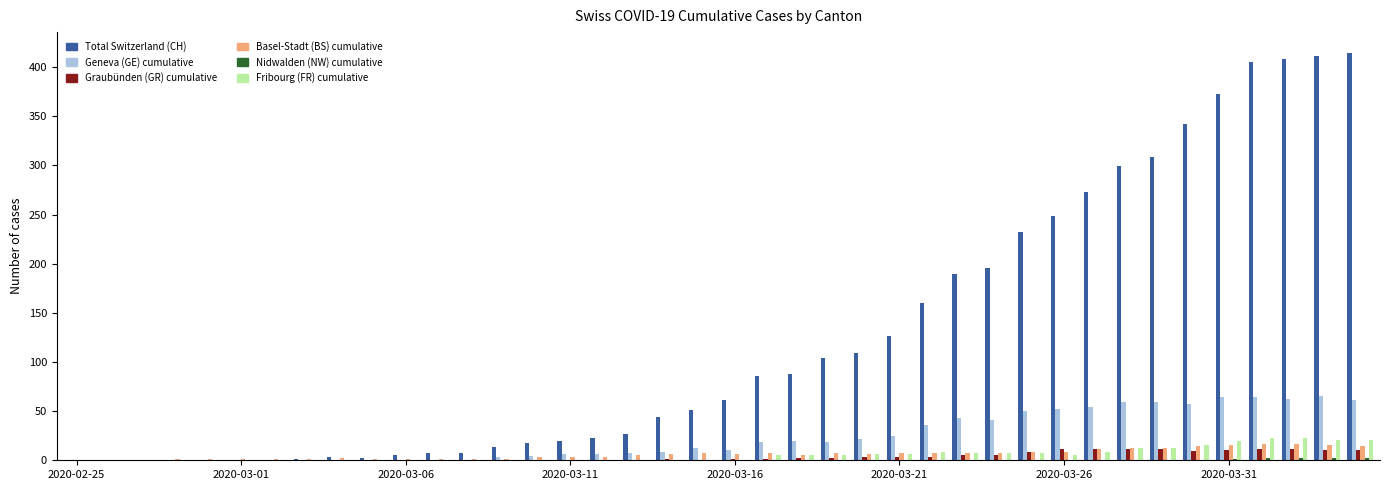

What is the greatest value displayed?

415